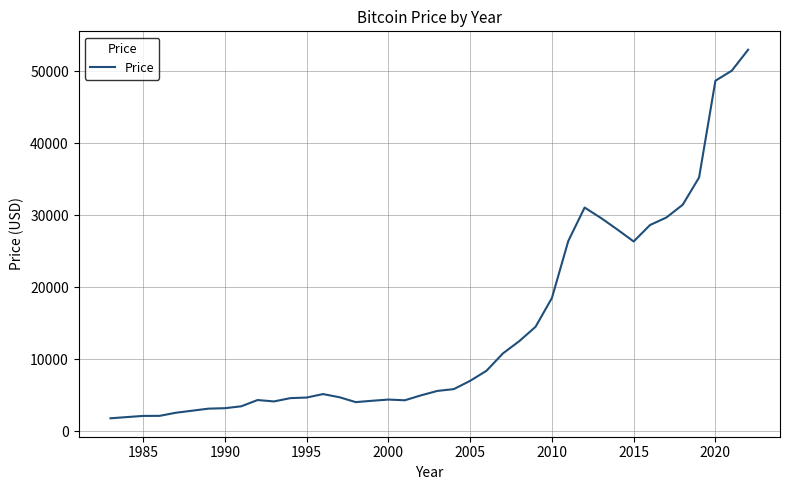

What is the smallest value displayed?

1800